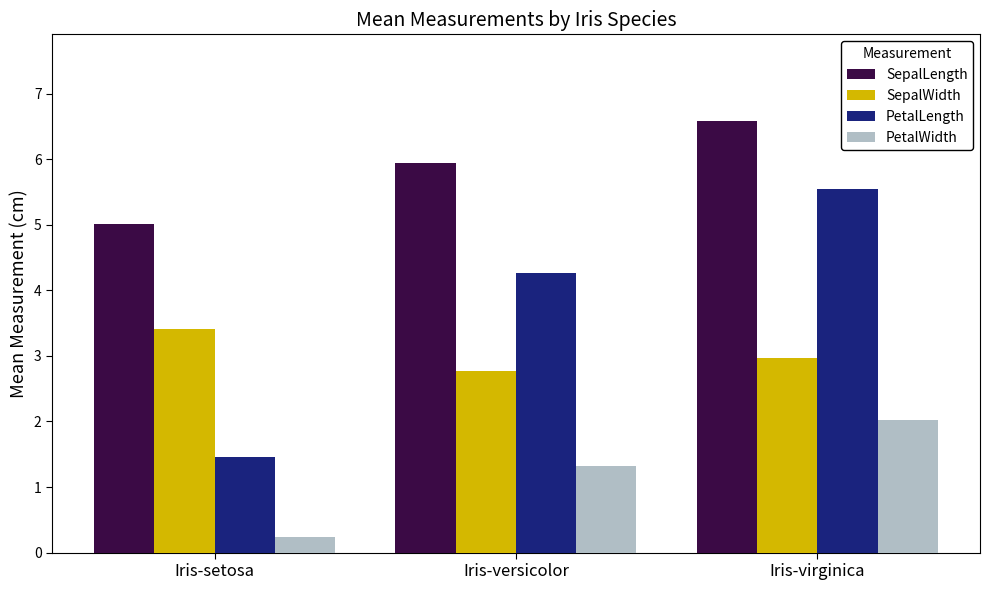

What is the highest value of the SepalWidth series?

3.4